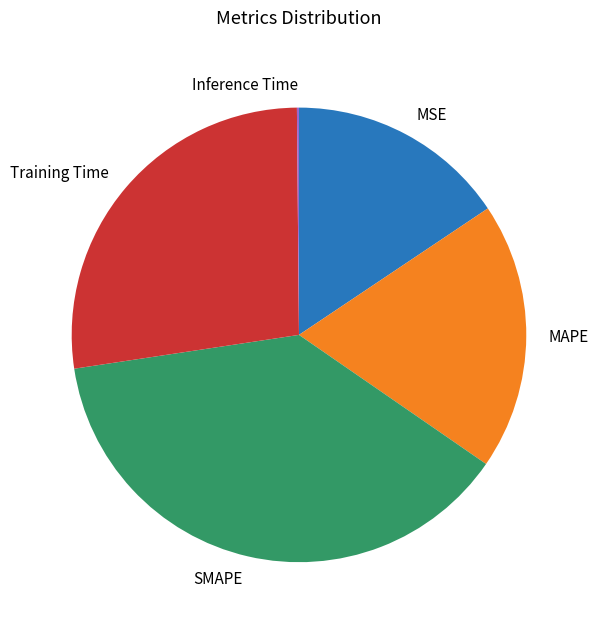

Is it true that Training Time is 12% of the pie?

False